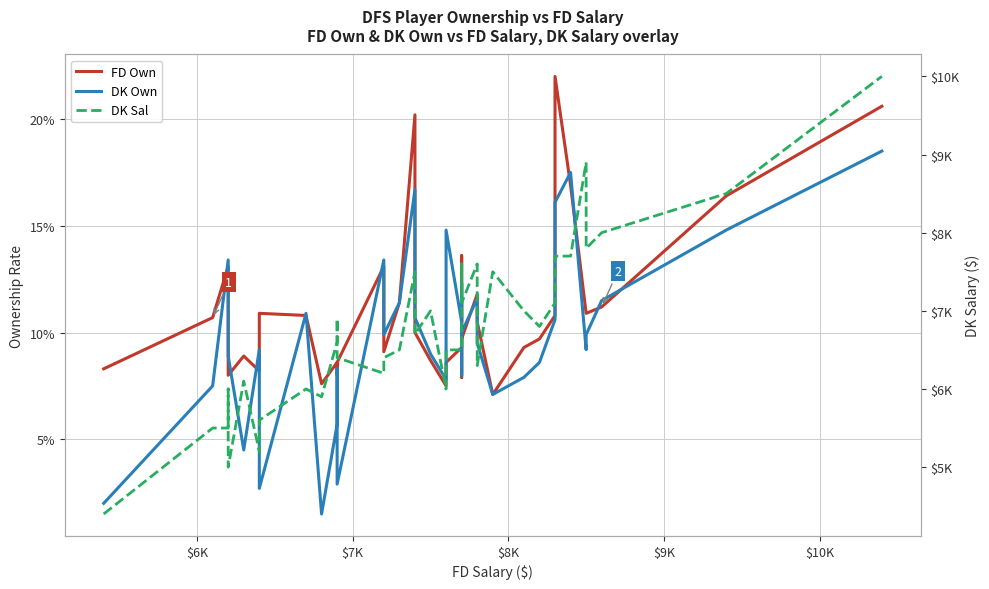

Does the chart display data point markers on the line(s)?

No